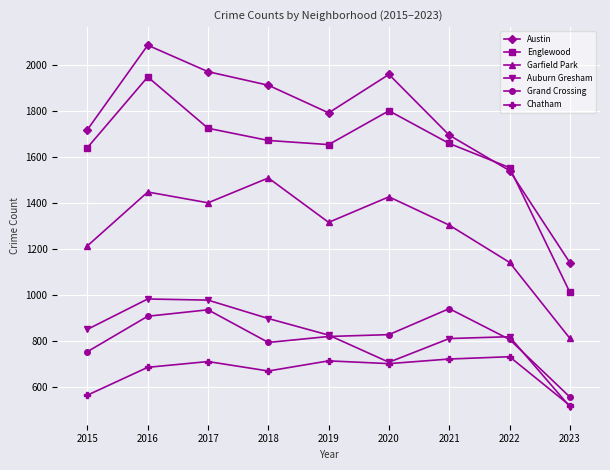

Count the number of data series in this chart.

6